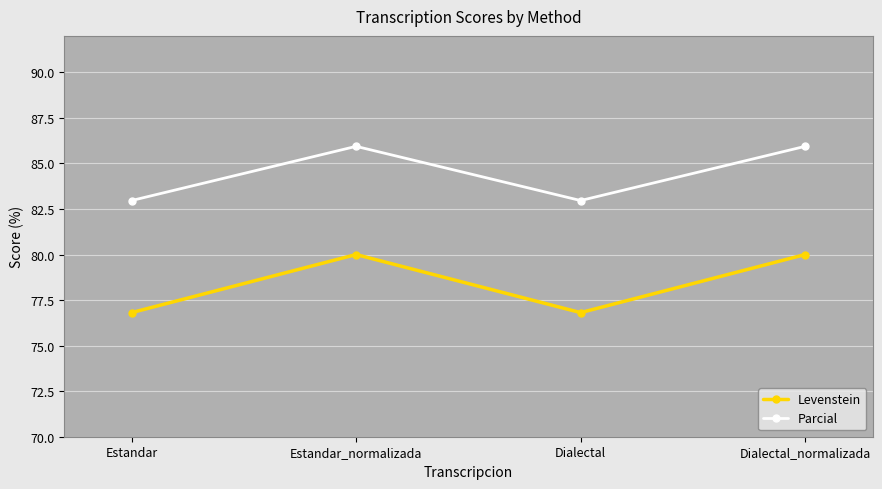

Is it true that Parcial equals 54.1 at Dialectal_normalizada?

False